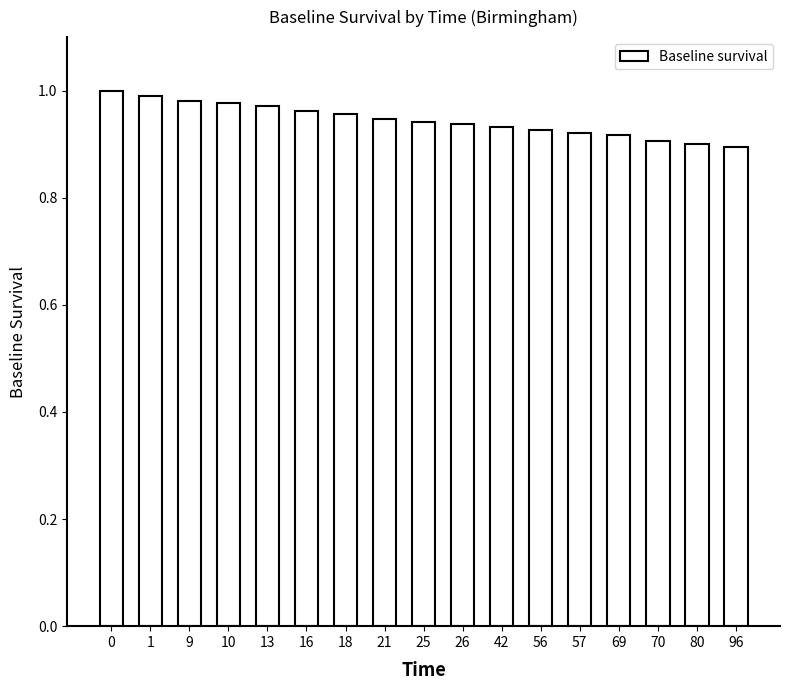

Is it true that the value at 57 is 1.5?

False